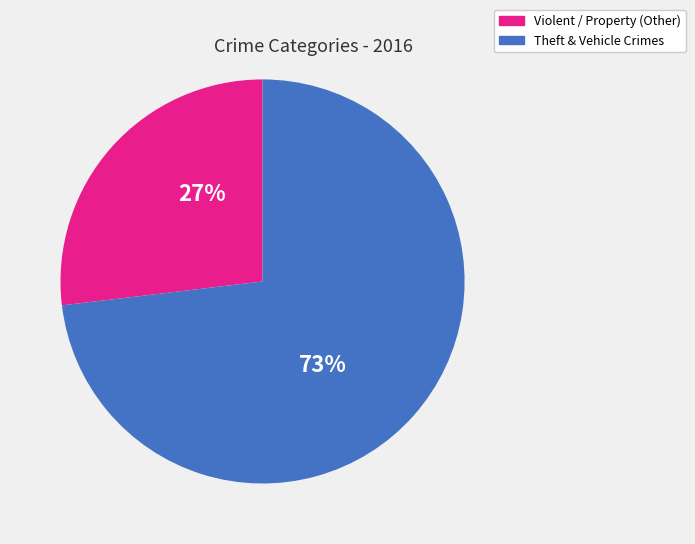

To the nearest percent, what is the difference between the largest and smallest slice percentages?

46%